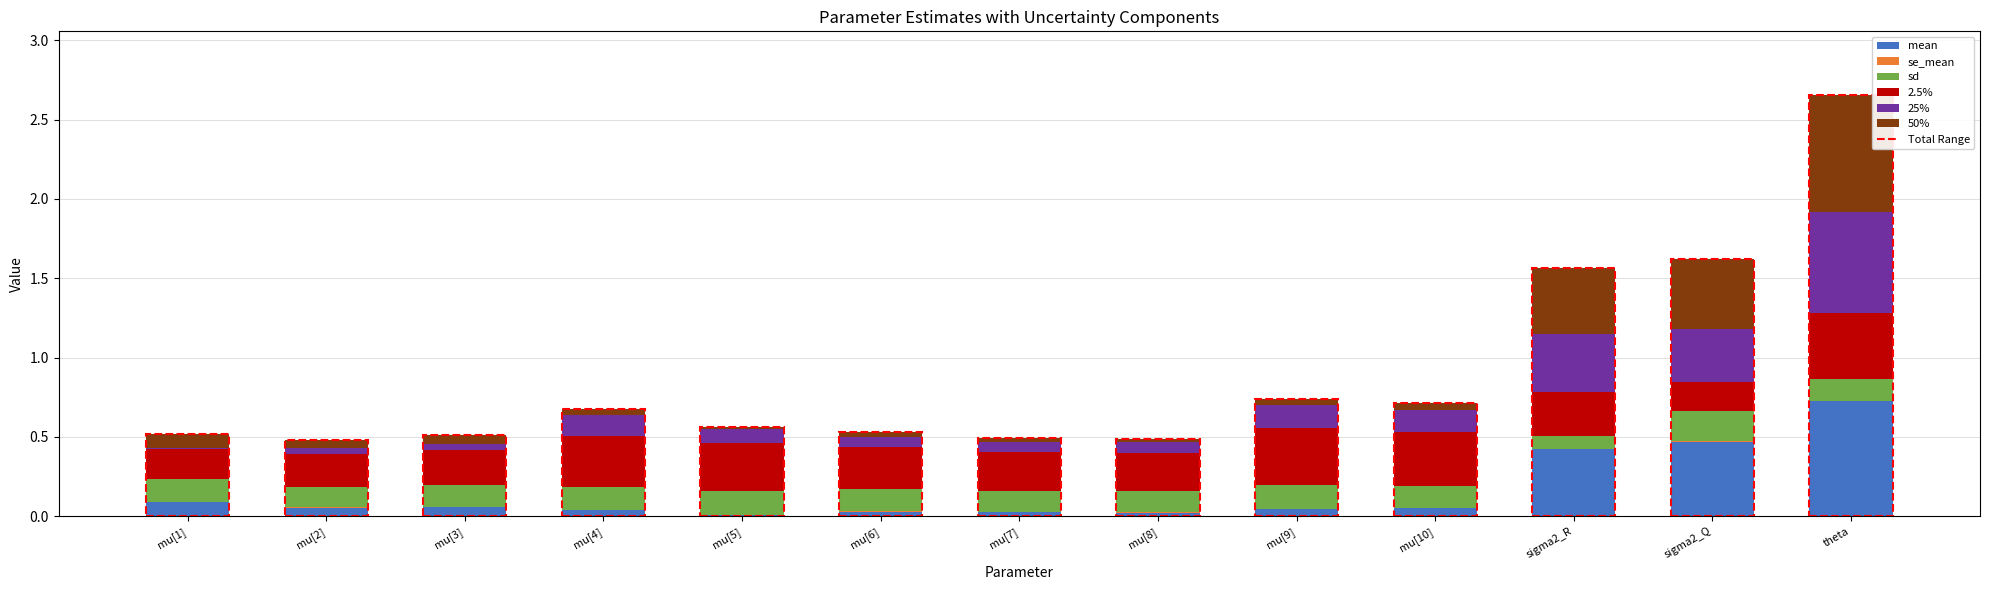

At which category is the sum across all series the highest?

theta